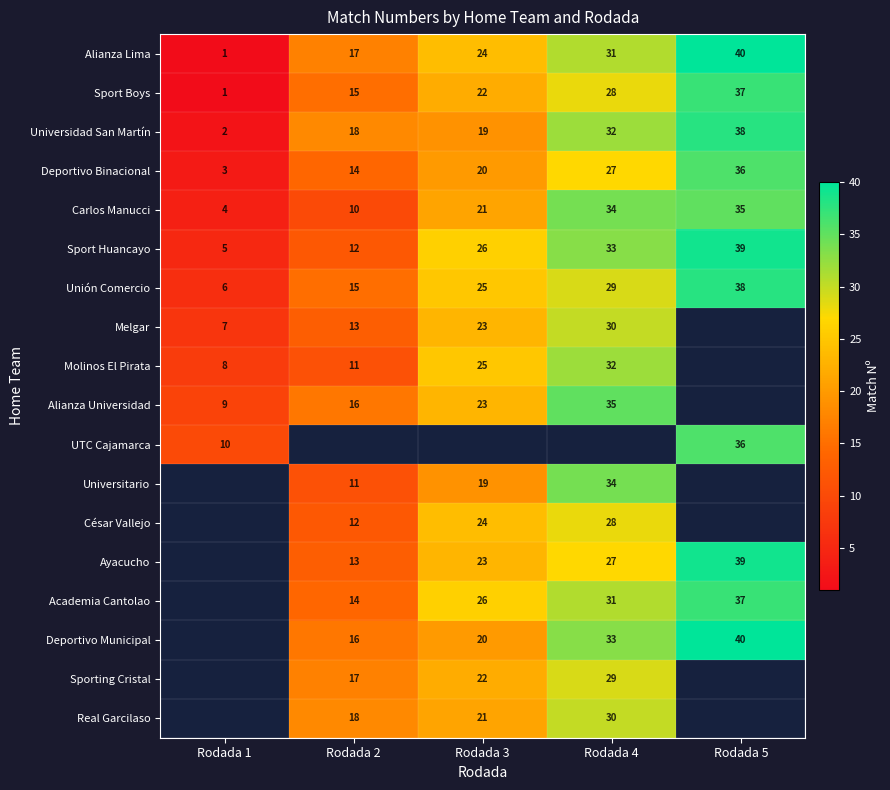

Which category has the lowest value in the Carlos Manucci series?

Rodada 1